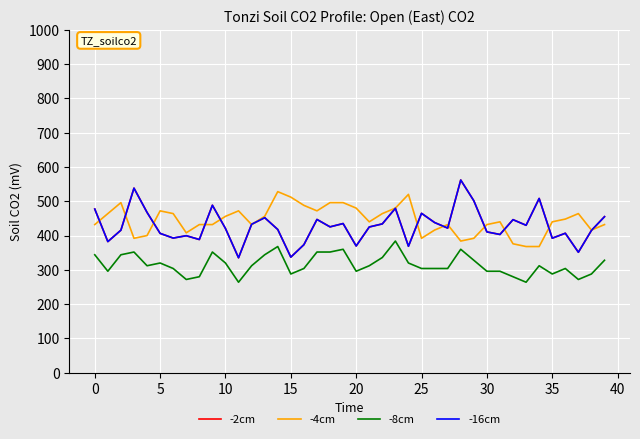

Which series has the largest total across all categories?

-4cm